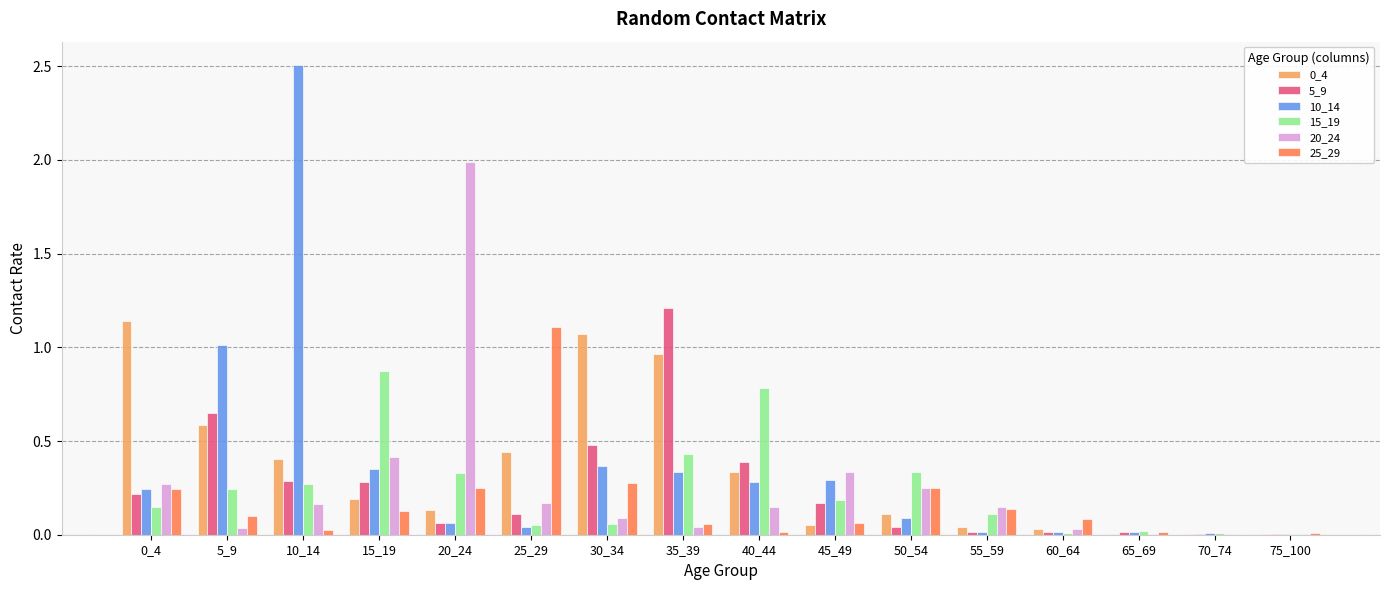

Which category has the highest value across all series?

10_14